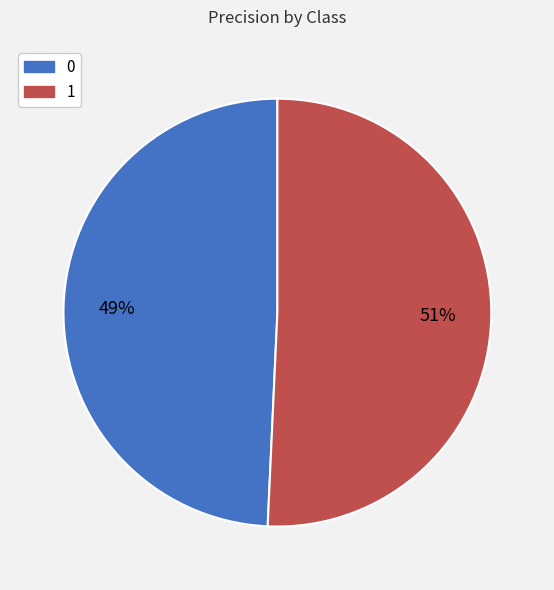

What percentage is the 0 slice, to the nearest percent?

49%